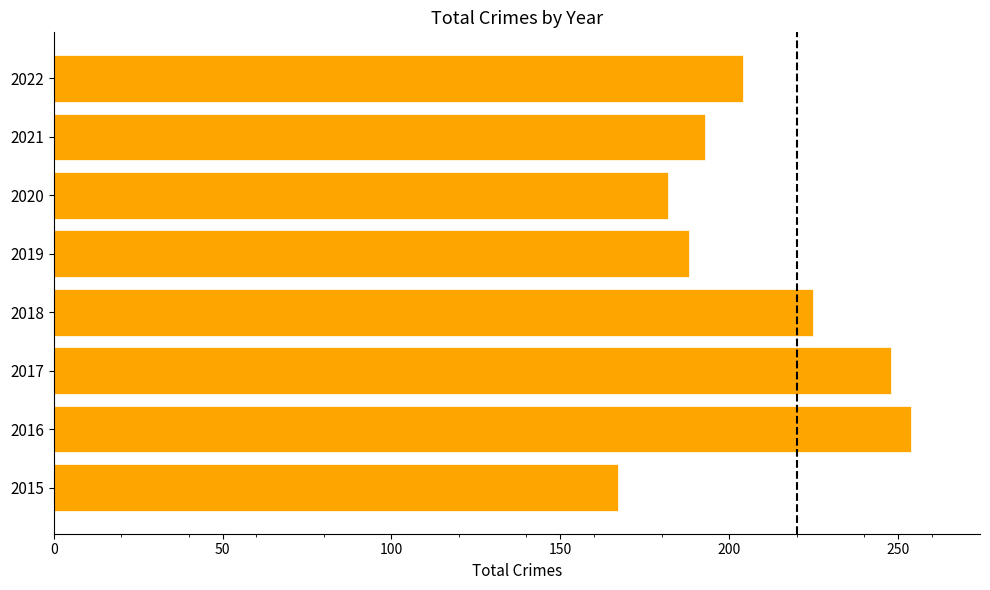

At which label is the value closest to 210?

2022